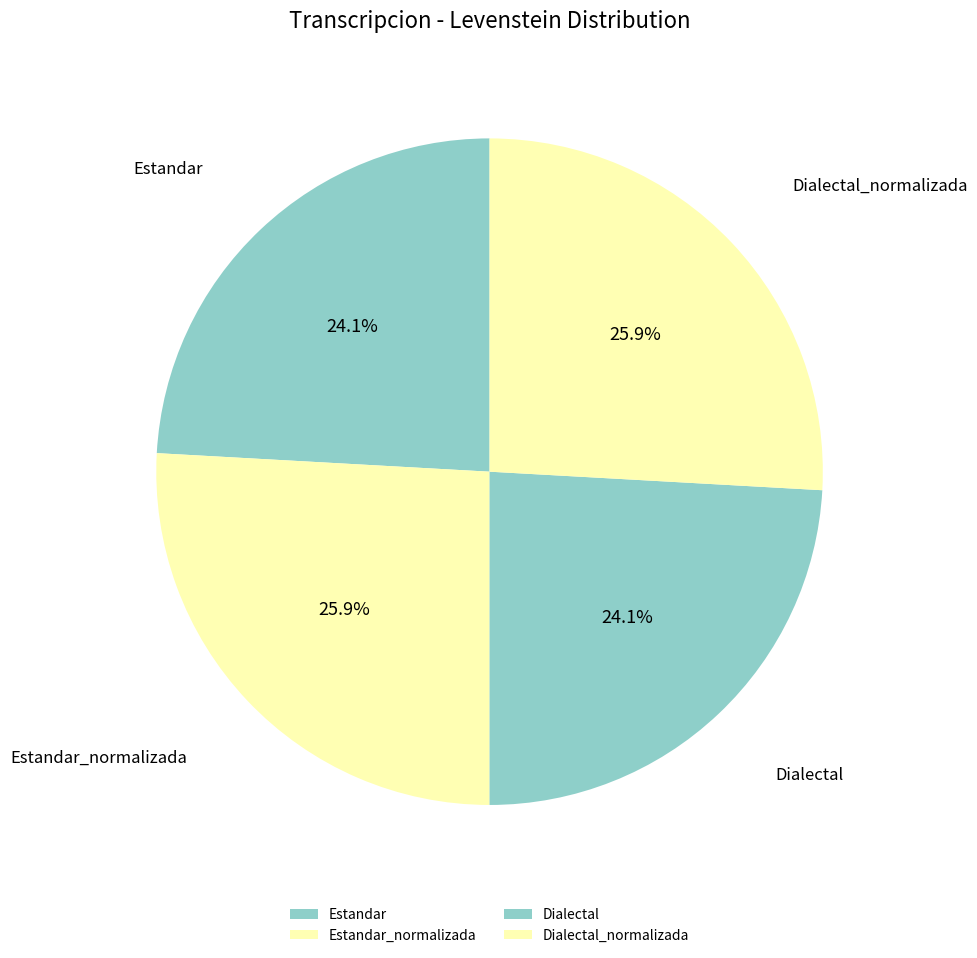

The Dialectal slice represents 24% of the pie. True or false?

True